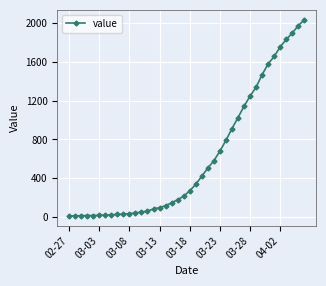

What is the difference between the maximum and minimum values?

2019